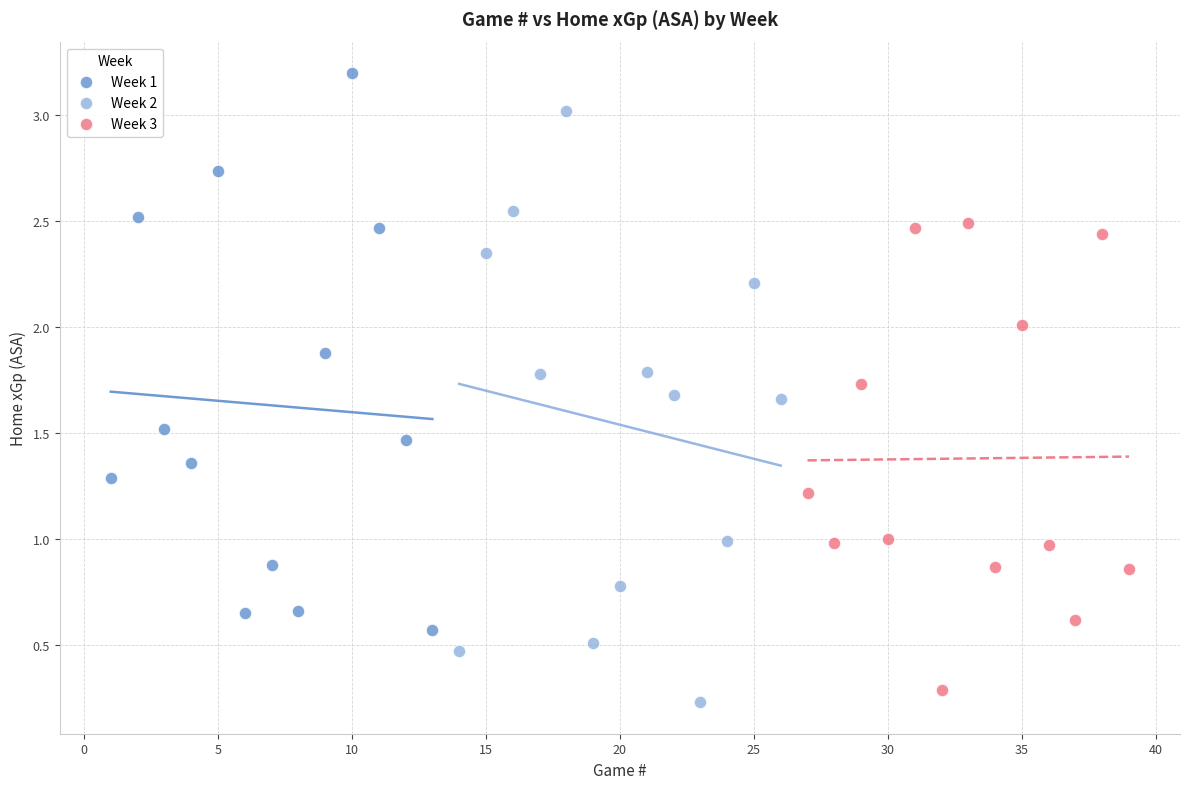

Which series has the widest spread of Y values?

Week 2